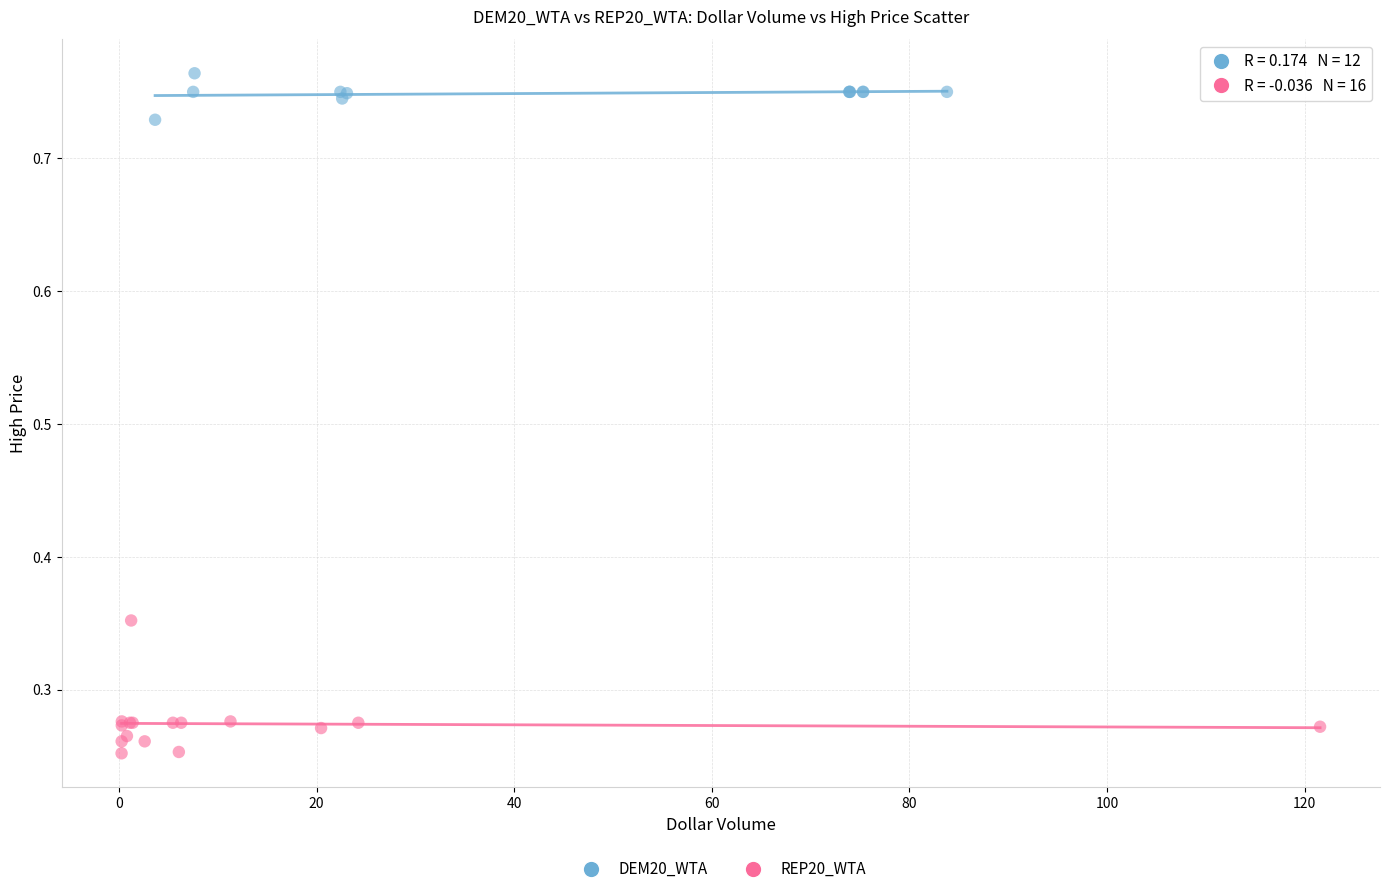

Which series contains the lowest Y value?

REP20_WTA